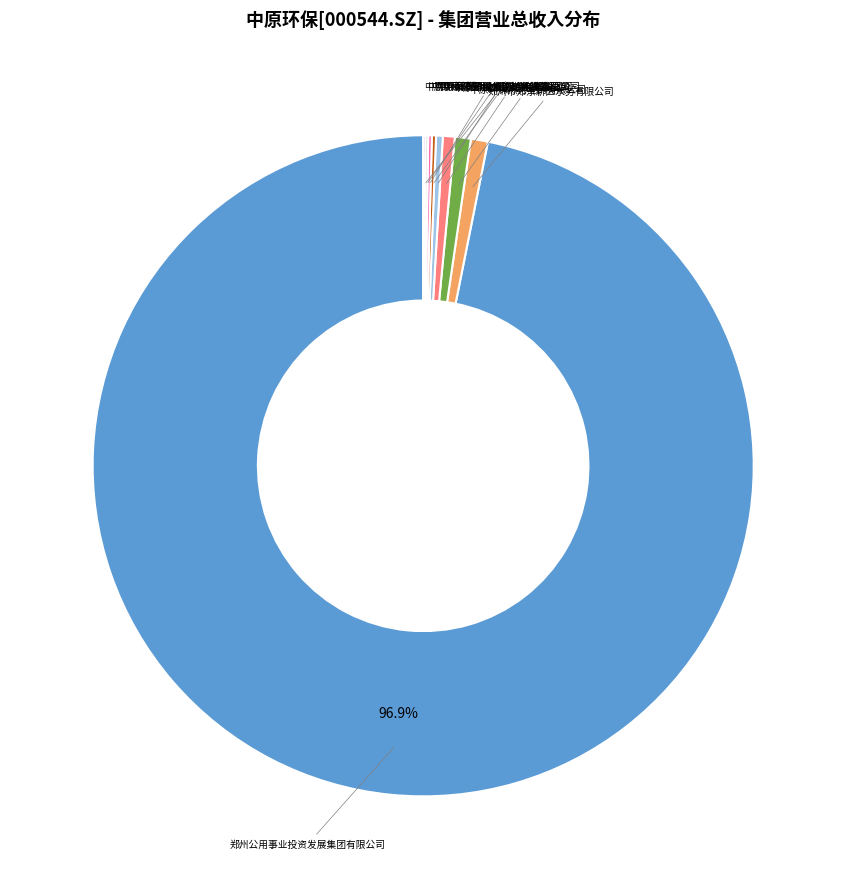

Is there any slice that represents more than half of the pie?

Yes